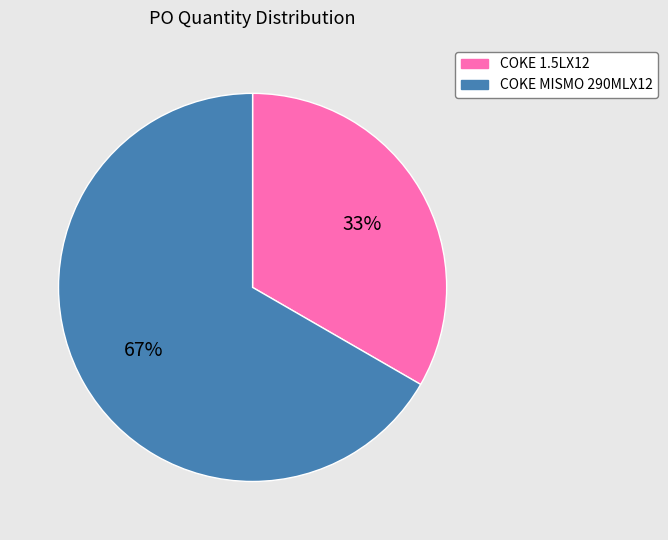

Which has a higher value, COKE 1.5LX12 or COKE MISMO 290MLX12?

COKE MISMO 290MLX12